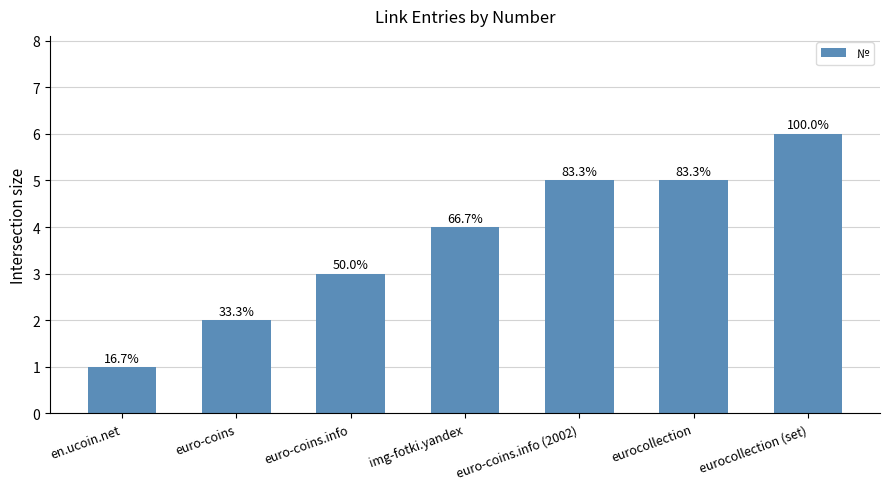

Does the chart contain stacked bars?

No